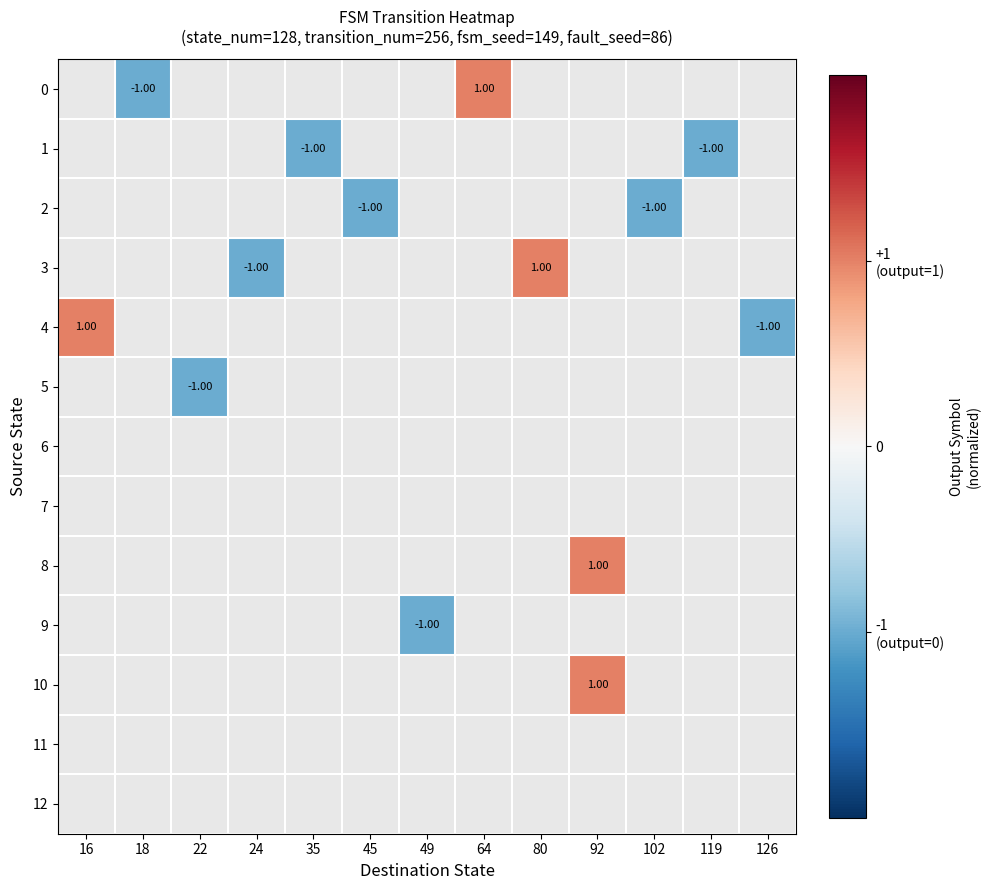

At 102, list the series in order from largest to smallest.

row_0, row_1, row_2, row_3, row_4, row_5, row_6, row_7, row_8, row_9, row_10, row_11, row_12